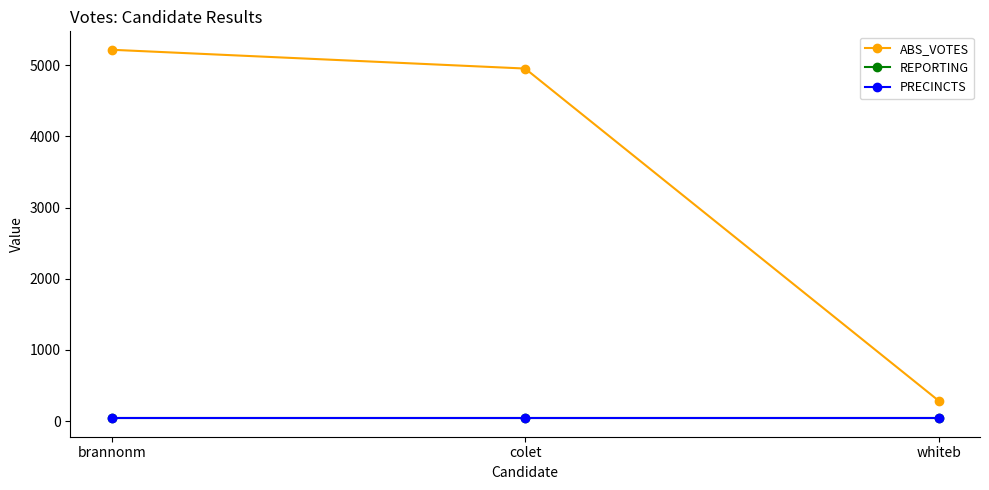

Between whiteb and colet, which is larger?

colet